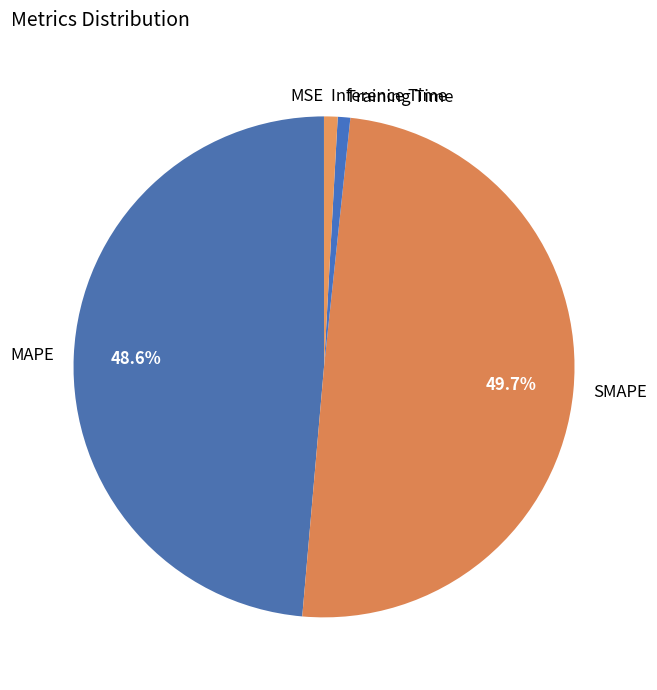

Is Inference Time the majority of the pie?

No